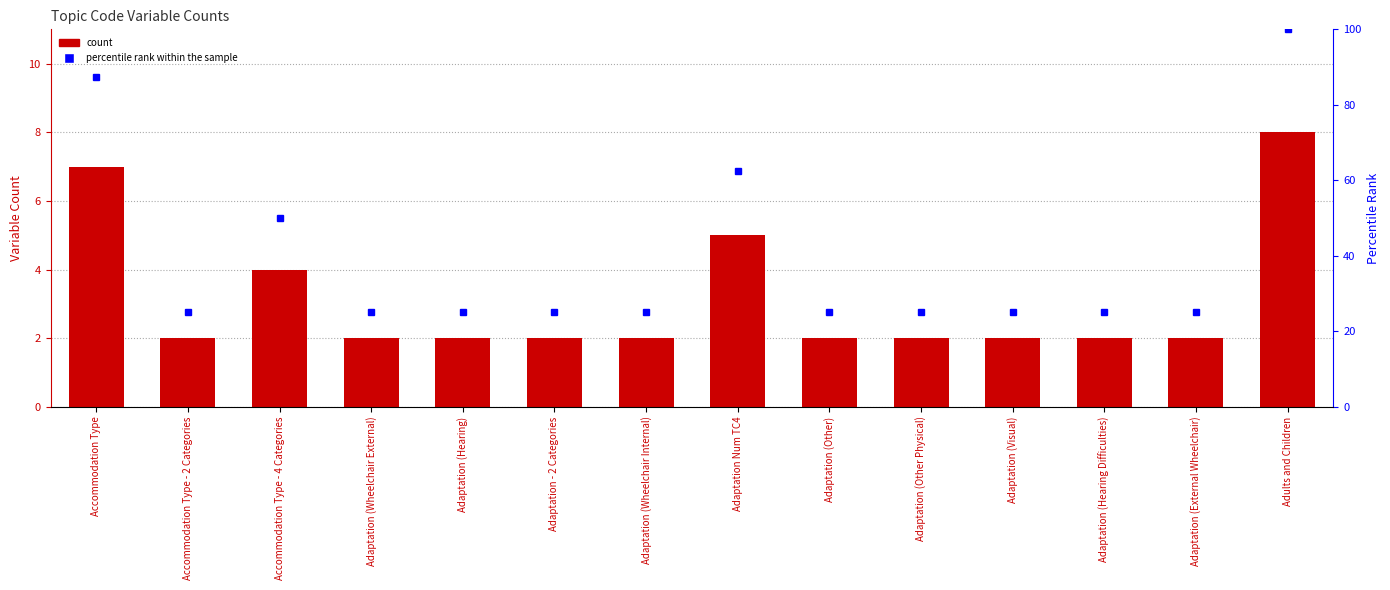

Reading left to right, what are all the values shown in this chart?

Variable Count: Accommodation Type=7.0	Accommodation Type - 2 Categories=2.0	Accommodation Type - 4 Categories=4.0	Adaptation (Wheelchair External)=2.0	Adaptation (Hearing)=2.0	Adaptation - 2 Categories=2.0	Adaptation (Wheelchair Internal)=2.0	Adaptation Num TC4=5.0	Adaptation (Other)=2.0	Adaptation (Other Physical)=2.0	Adaptation (Visual)=2.0	Adaptation (Hearing Difficulties)=2.0	Adaptation (External Wheelchair)=2.0	Adults and Children=8.0
percentile rank within sample: Accommodation Type=87.5	Accommodation Type - 2 Categories=25.0	Accommodation Type - 4 Categories=50.0	Adaptation (Wheelchair External)=25.0	Adaptation (Hearing)=25.0	Adaptation - 2 Categories=25.0	Adaptation (Wheelchair Internal)=25.0	Adaptation Num TC4=62.5	Adaptation (Other)=25.0	Adaptation (Other Physical)=25.0	Adaptation (Visual)=25.0	Adaptation (Hearing Difficulties)=25.0	Adaptation (External Wheelchair)=25.0	Adults and Children=100.0